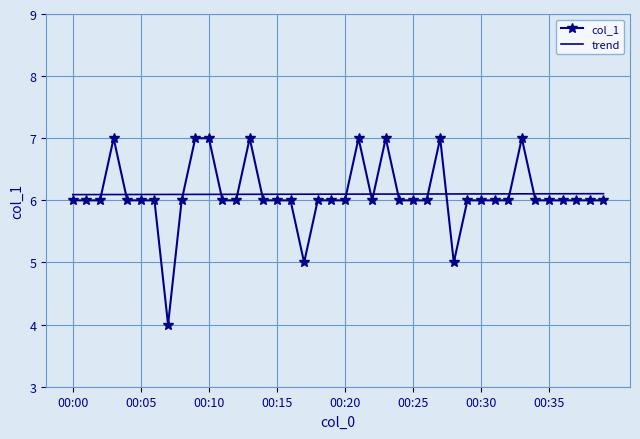

True or false: trend and col_1 intersect in this chart.

True